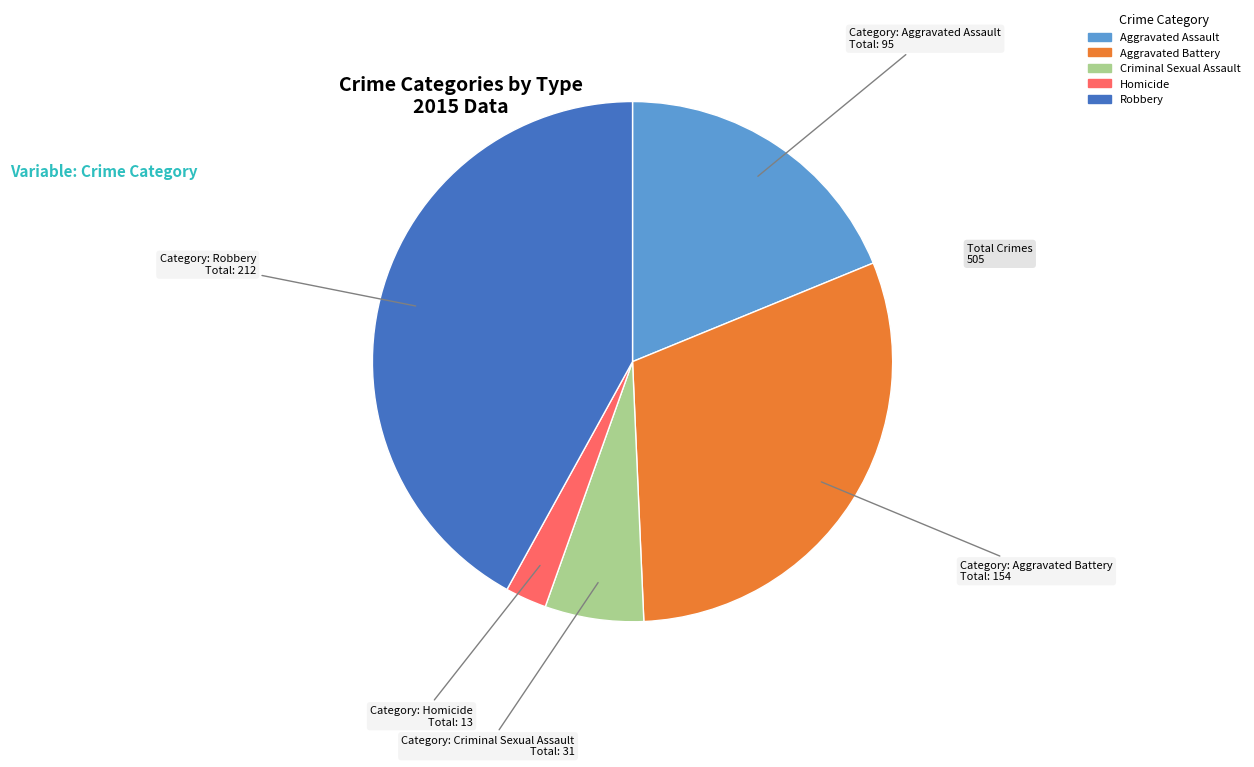

The Homicide slice represents 3% of the pie. True or false?

True